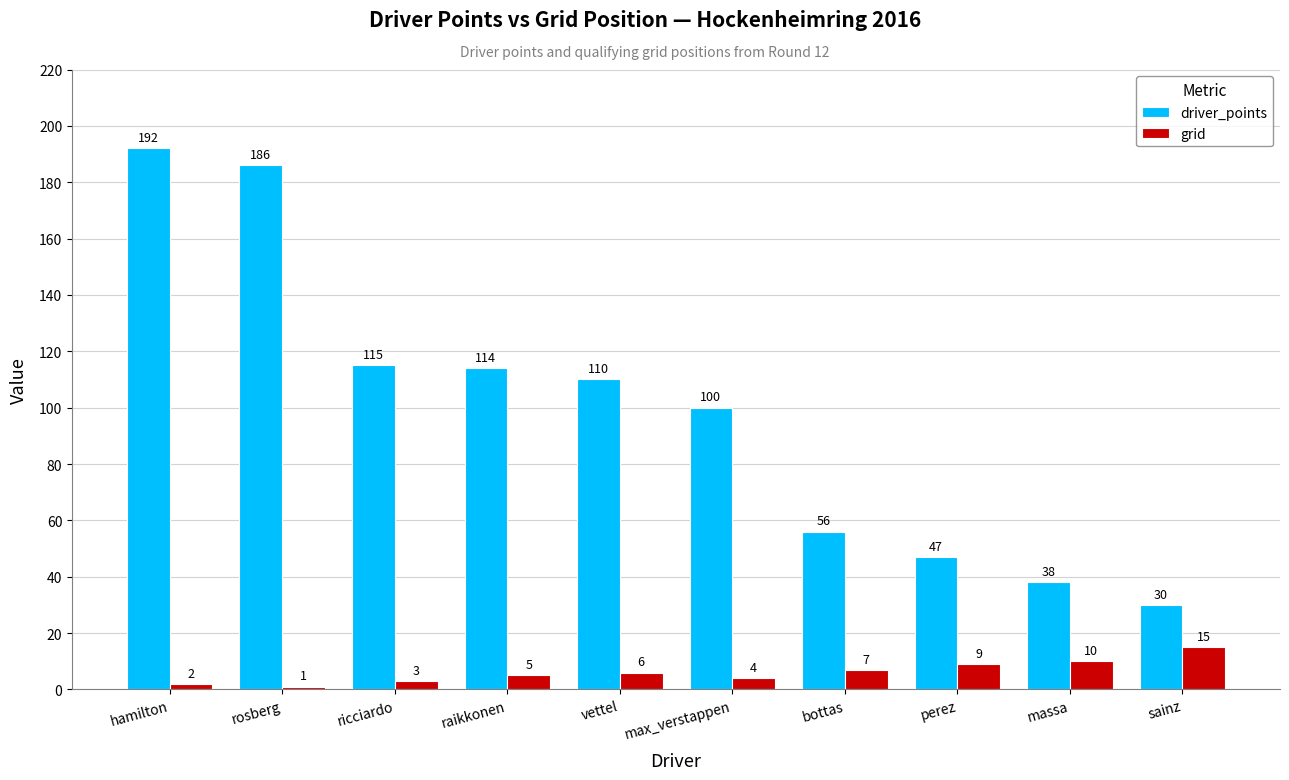

What is the maximum value shown in the chart?

192